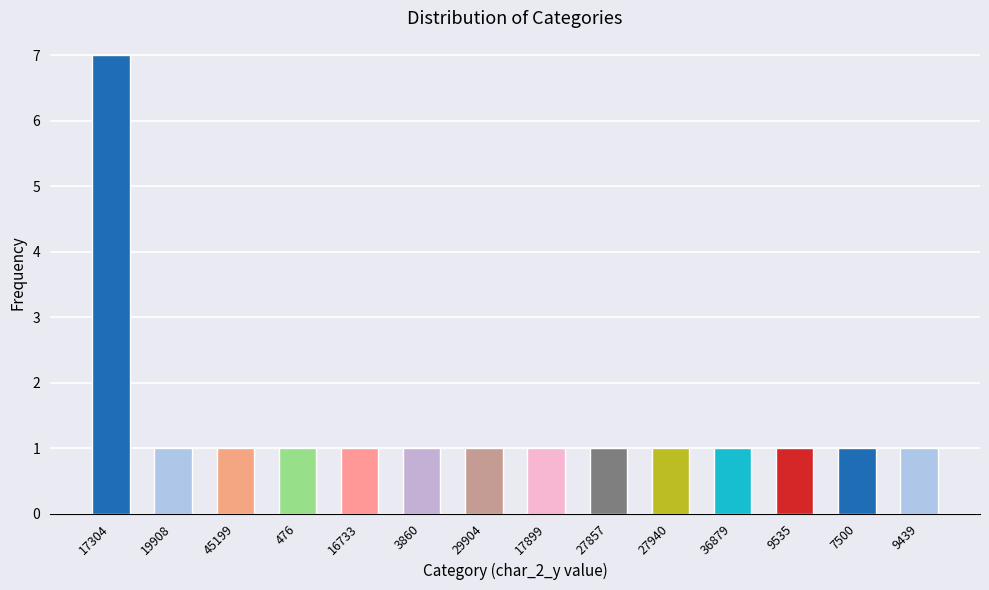

Are the bars grouped side by side (vs. stacked)?

No